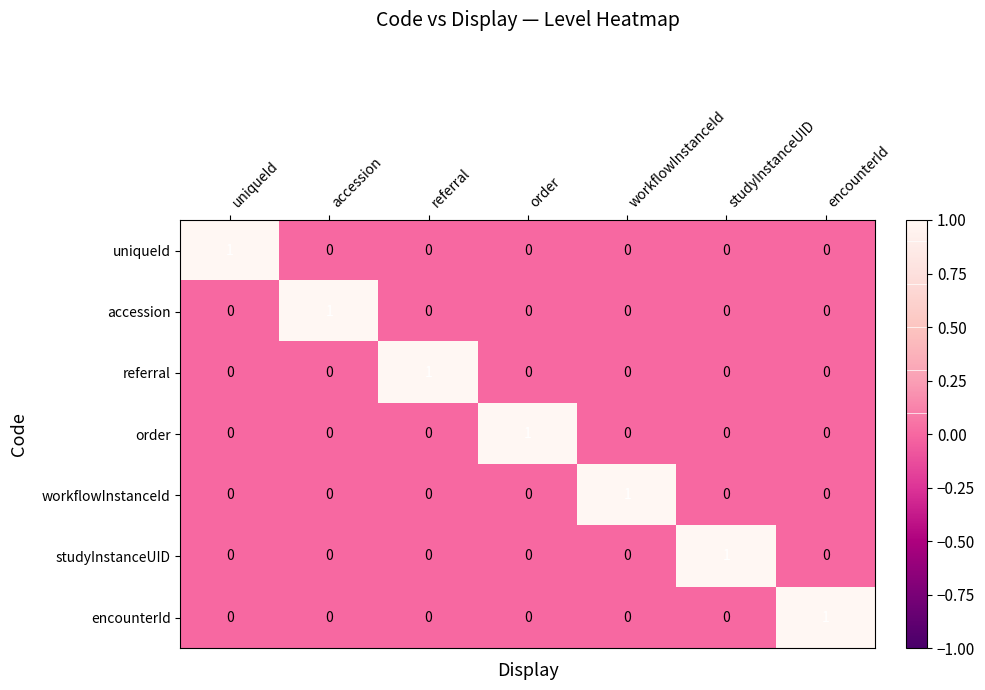

How many uniqueId values are between 0 and 1?

7